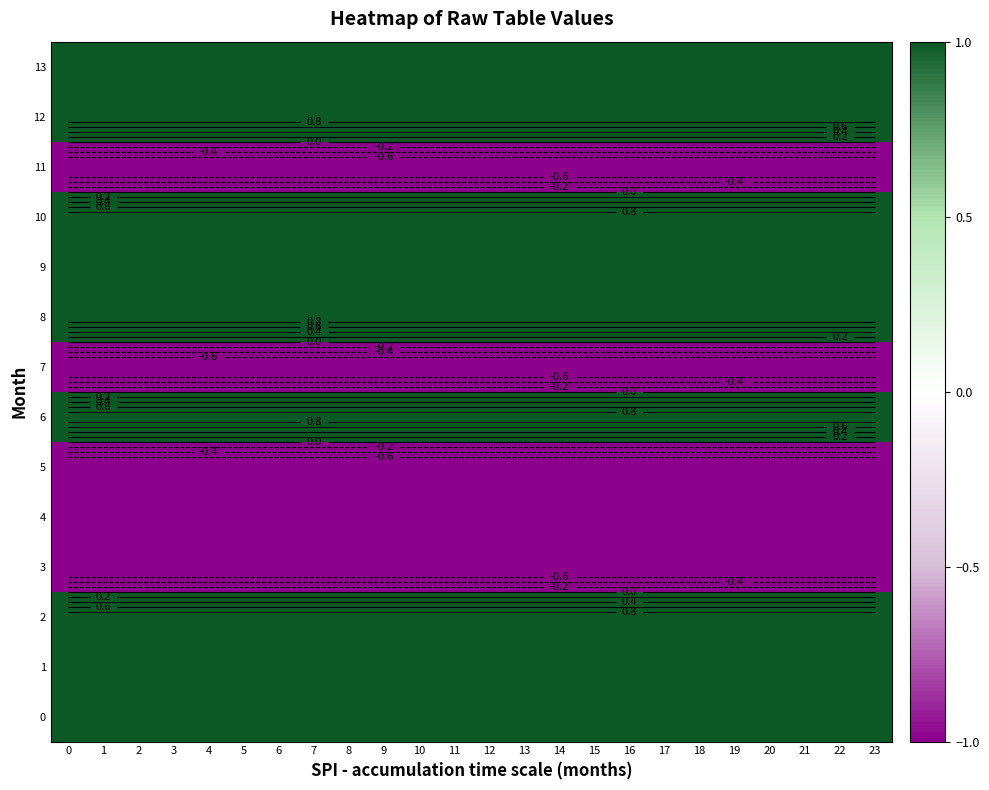

The 7 series shows -1 at 0. True or false?

True